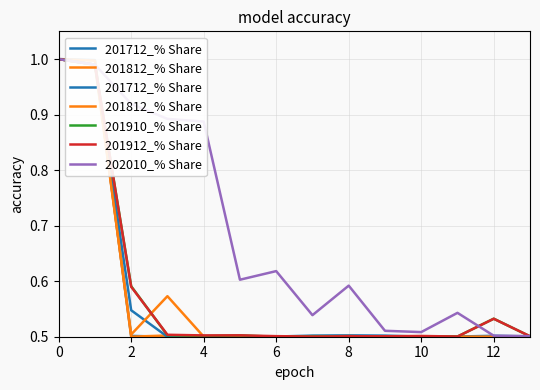

What is the total value across all series at 0?

5.0